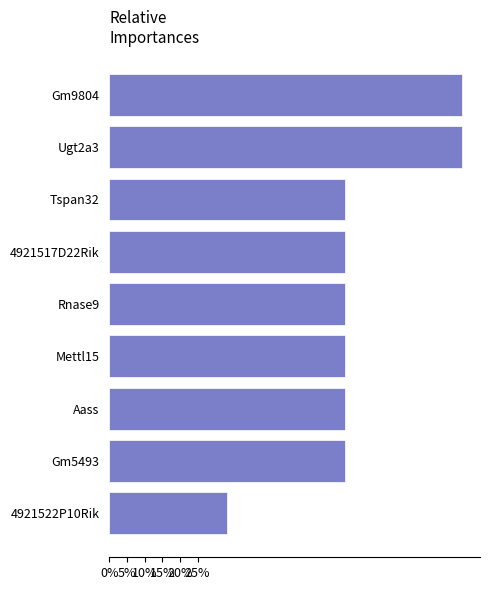

What is the difference between the maximum and minimum values?

0.7